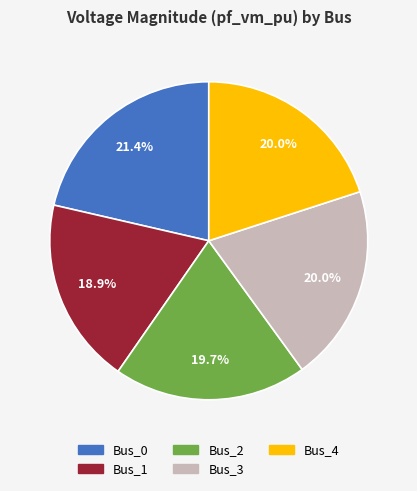

Which category has the smallest portion of the pie?

Bus_1